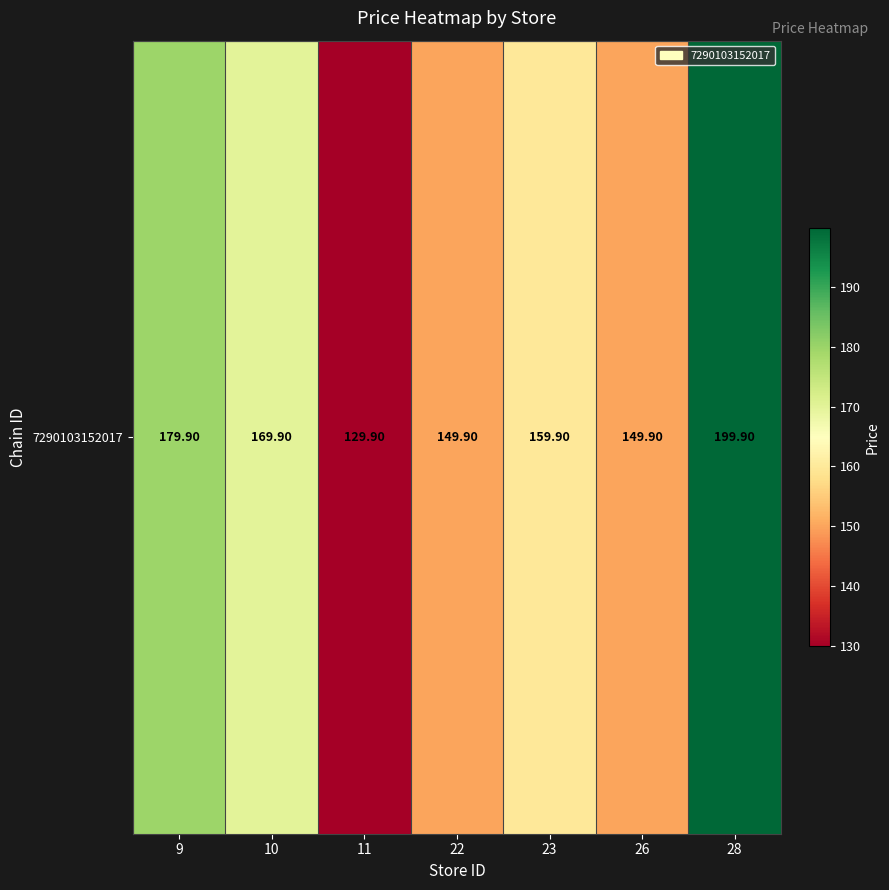

What is the difference between the maximum and minimum values?

70.0